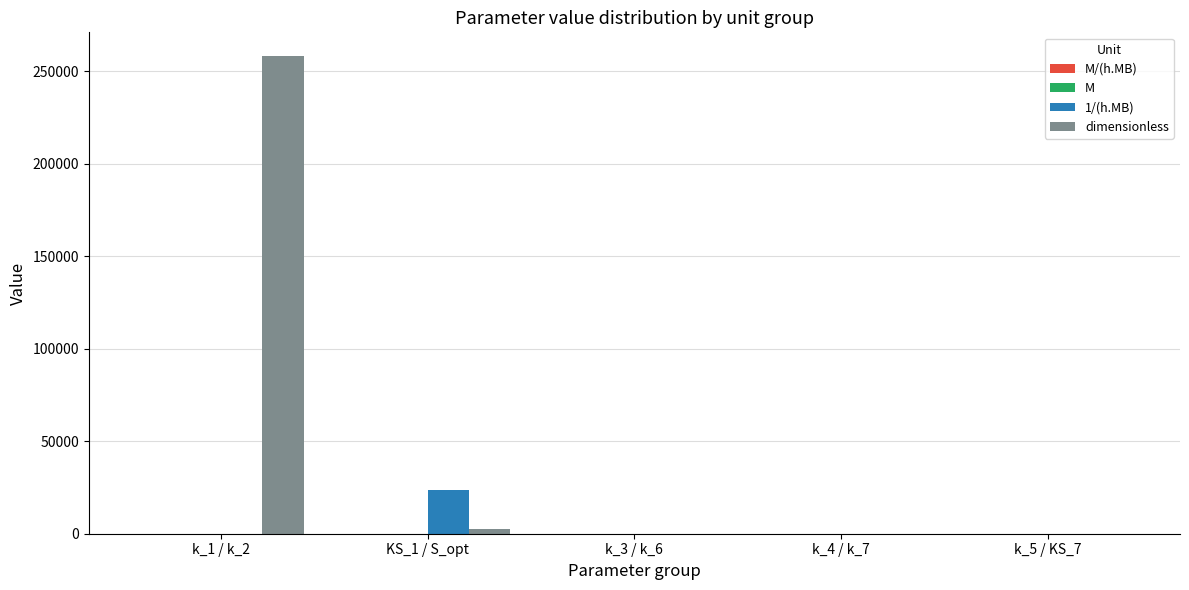

Which series has the largest total across all categories?

dimensionless